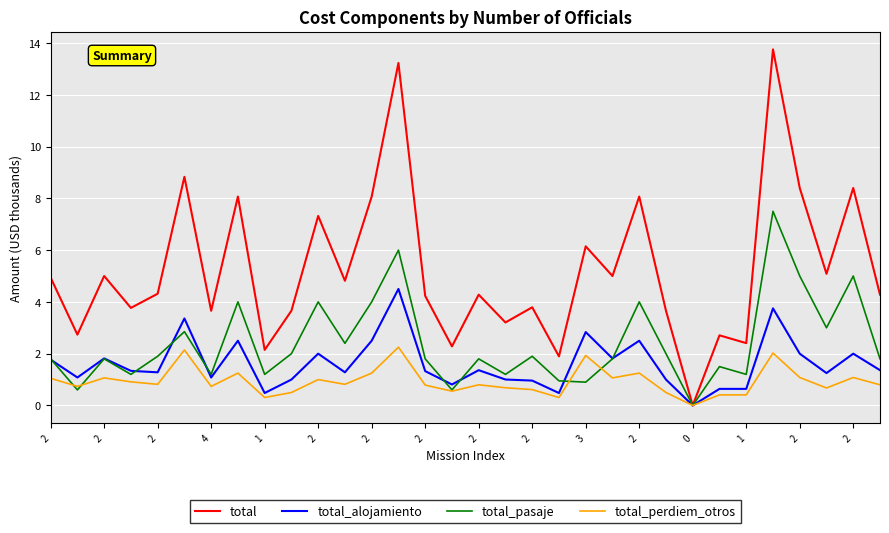

What is the highest value of the total_alojamiento series?

4.5